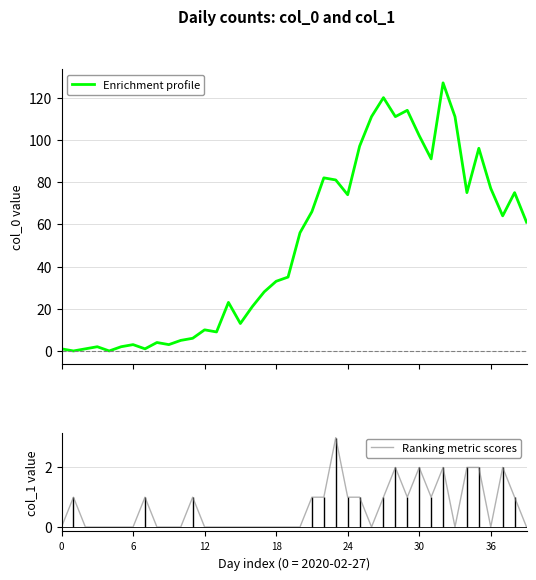

How many times do Ranking metric scores and Enrichment profile cross each other?

2